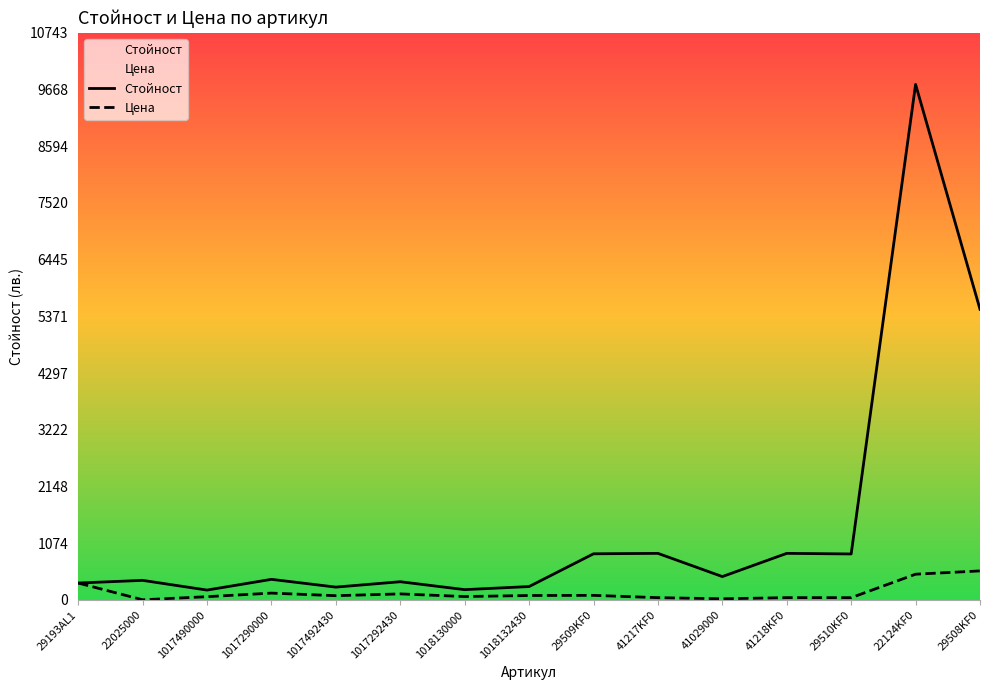

What is the value of the Стойност point at the 9th from the left?

874.9